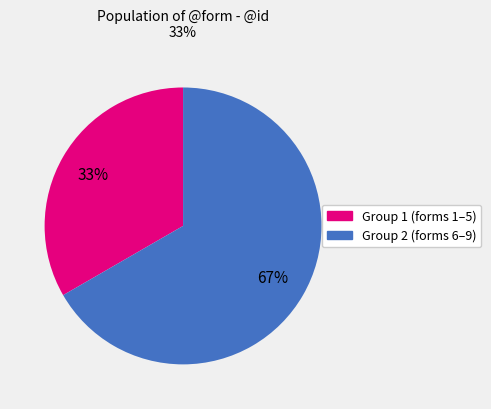

To the nearest percent, what is the average slice percentage?

50%